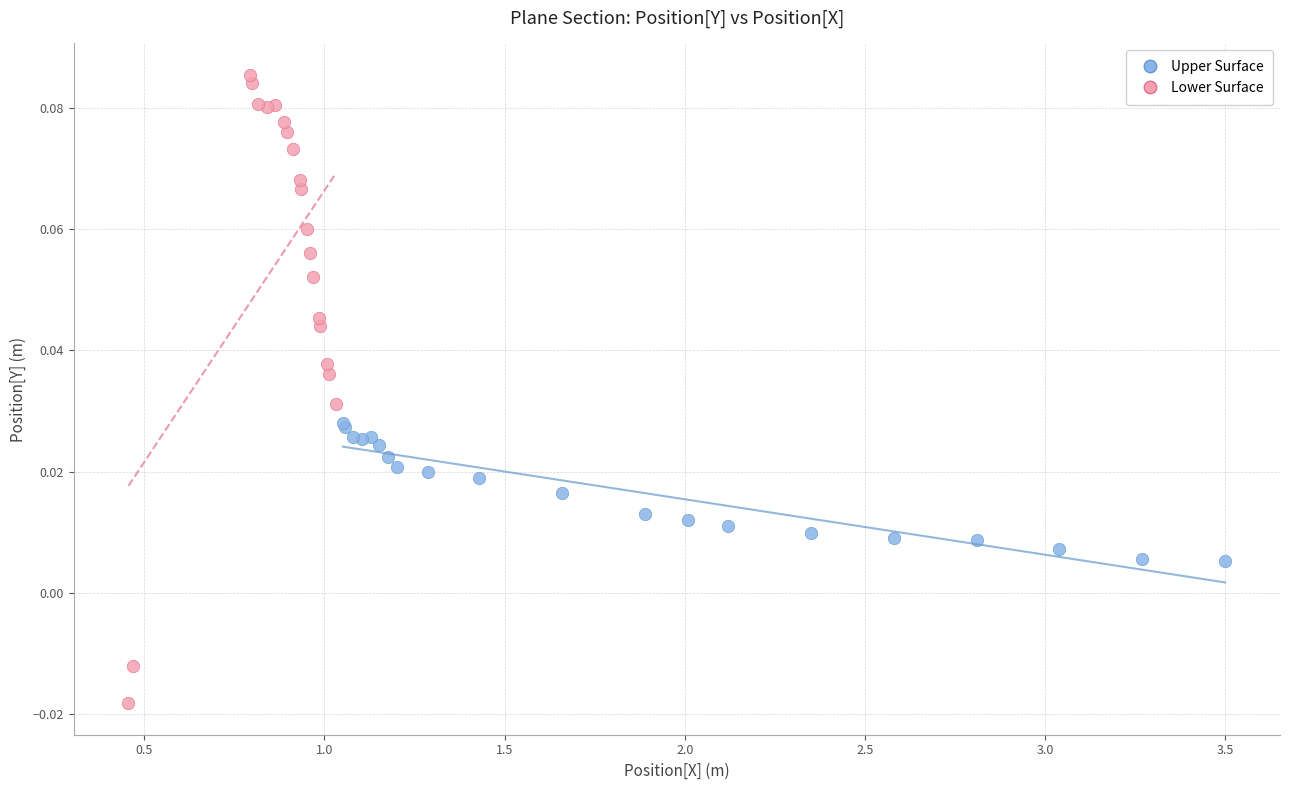

Which series reaches the maximum Y coordinate?

Lower Surface